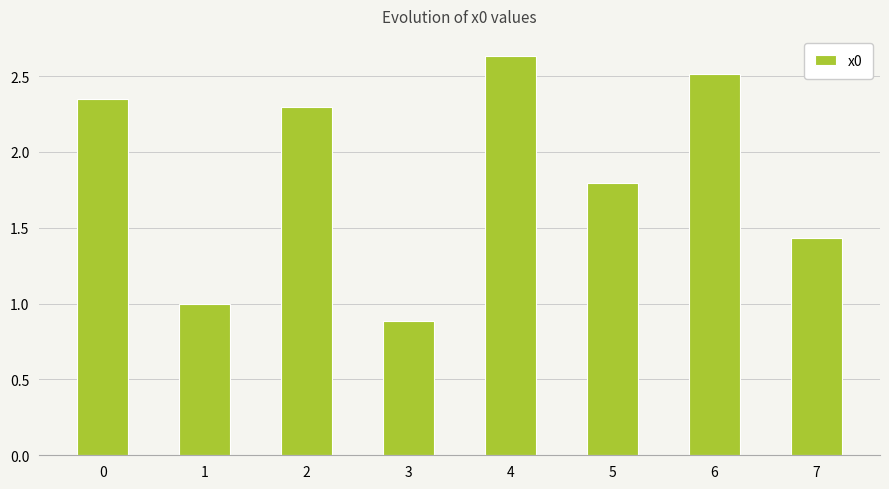

Which category has the highest value across all series?

4